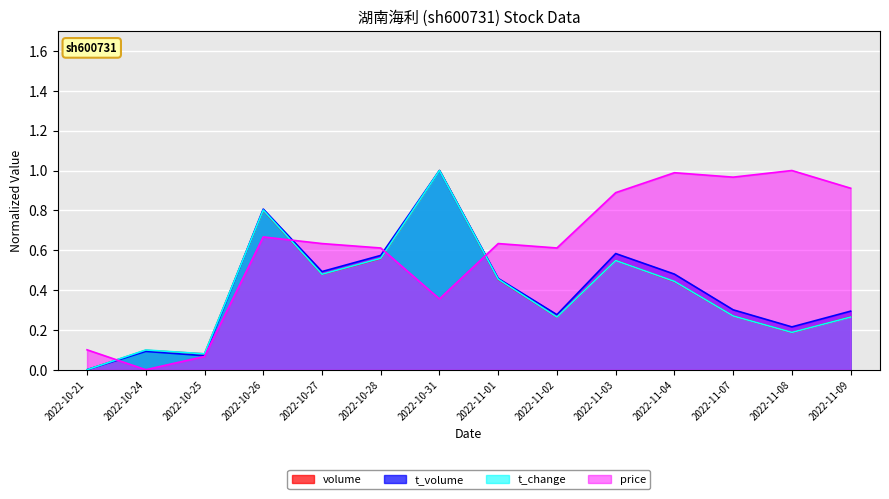

At 2022-11-03, list the series in order from largest to smallest.

price, t_volume, volume, t_change